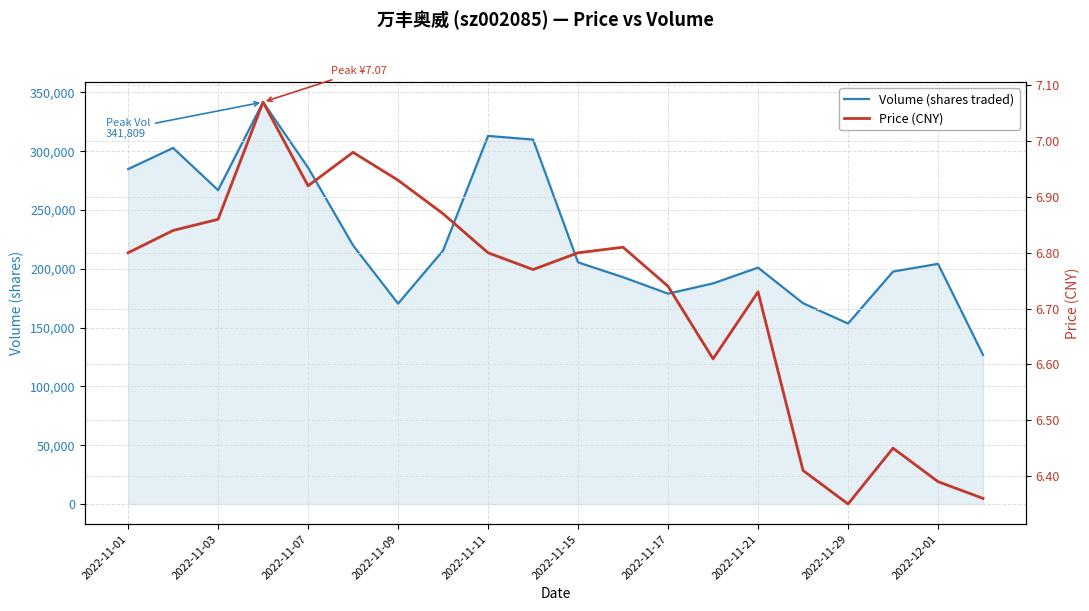

What is the greatest value displayed?

341809.0